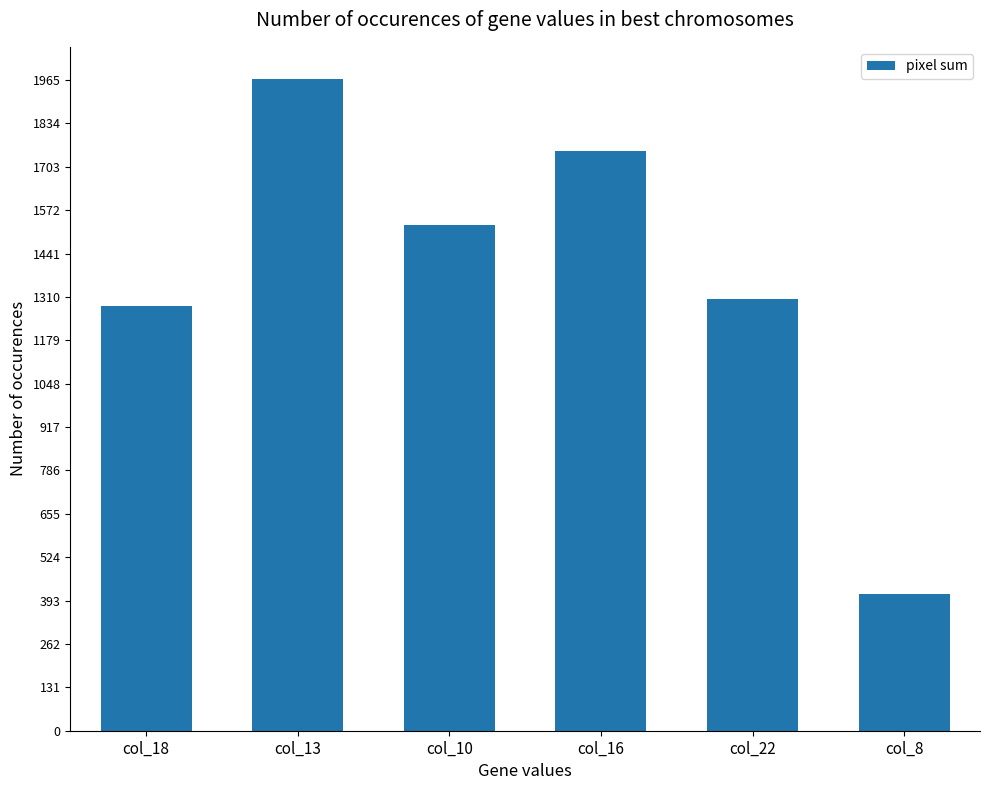

Rank the categories by value from highest to lowest.

col_13, col_16, col_10, col_22, col_18, col_8